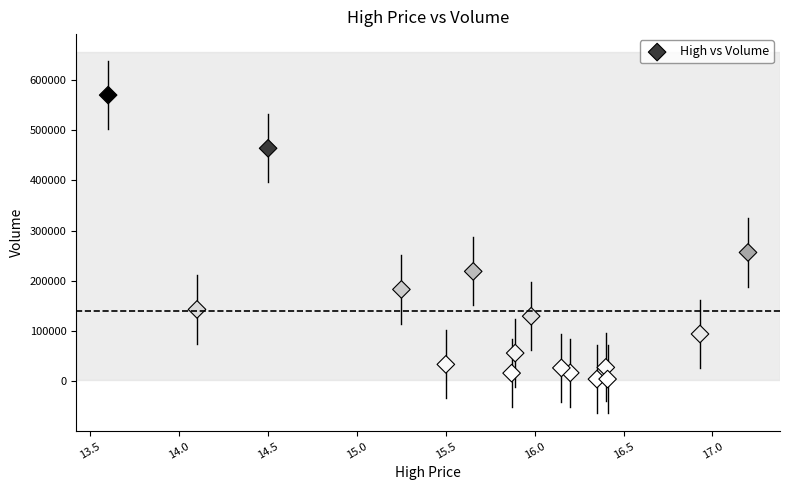

What is the range of Y values (max minus min)?

565300